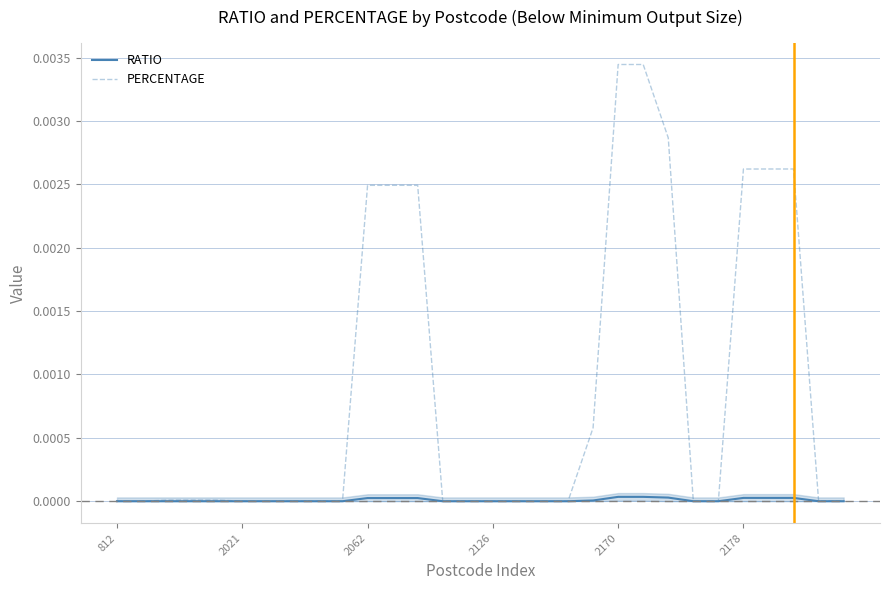

The RATIO series shows 0.0 at 2178. True or false?

False